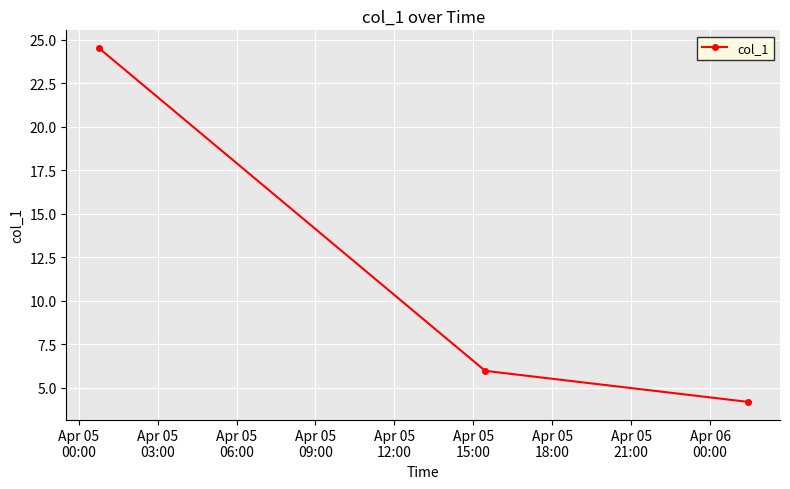

What is the value of the 3rd point from the left?

4.2